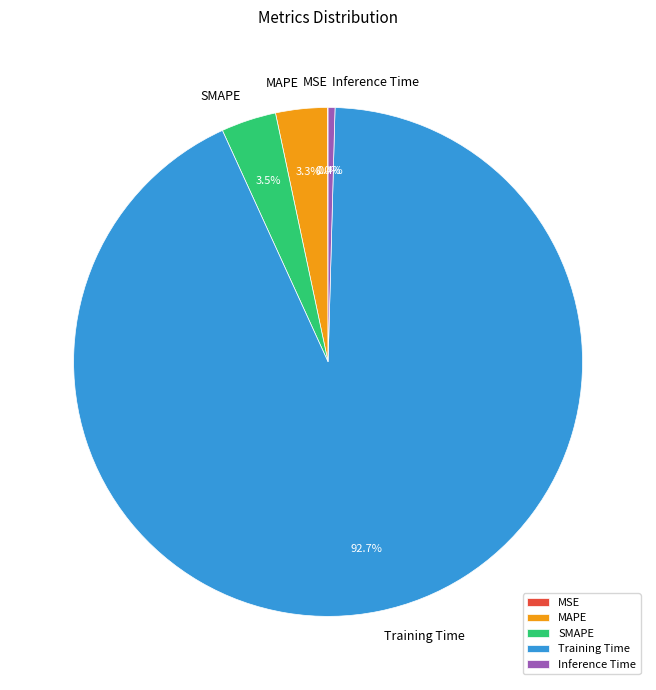

Which category has the biggest portion of the pie?

Training Time